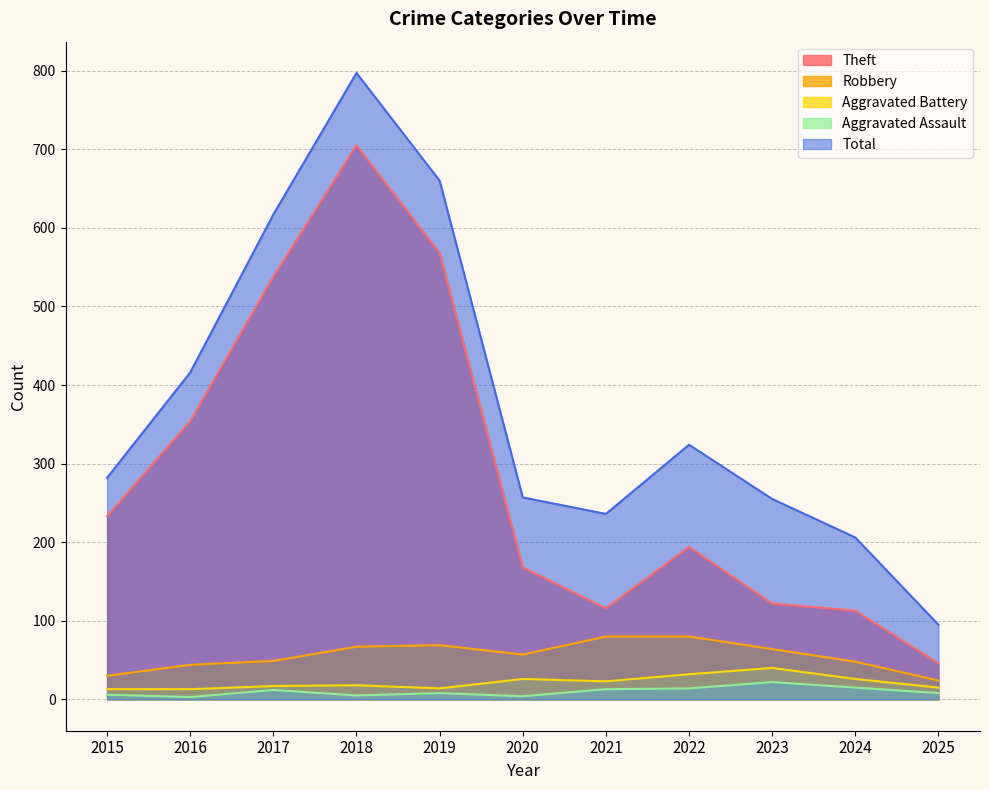

How many values in the Total series exceed 282?

5